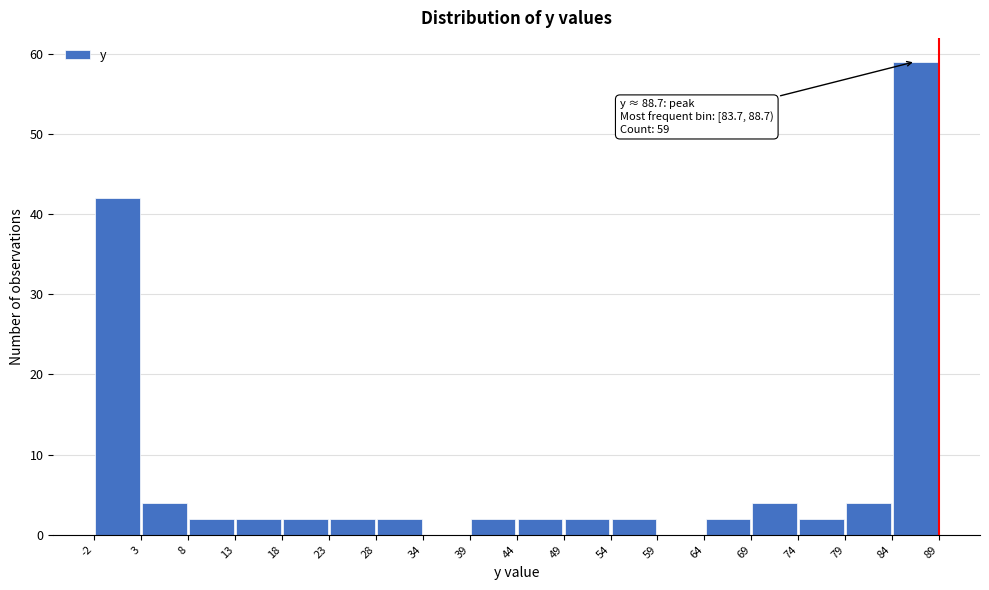

Over which range of the x-axis is the bar tallest?

84 to 89